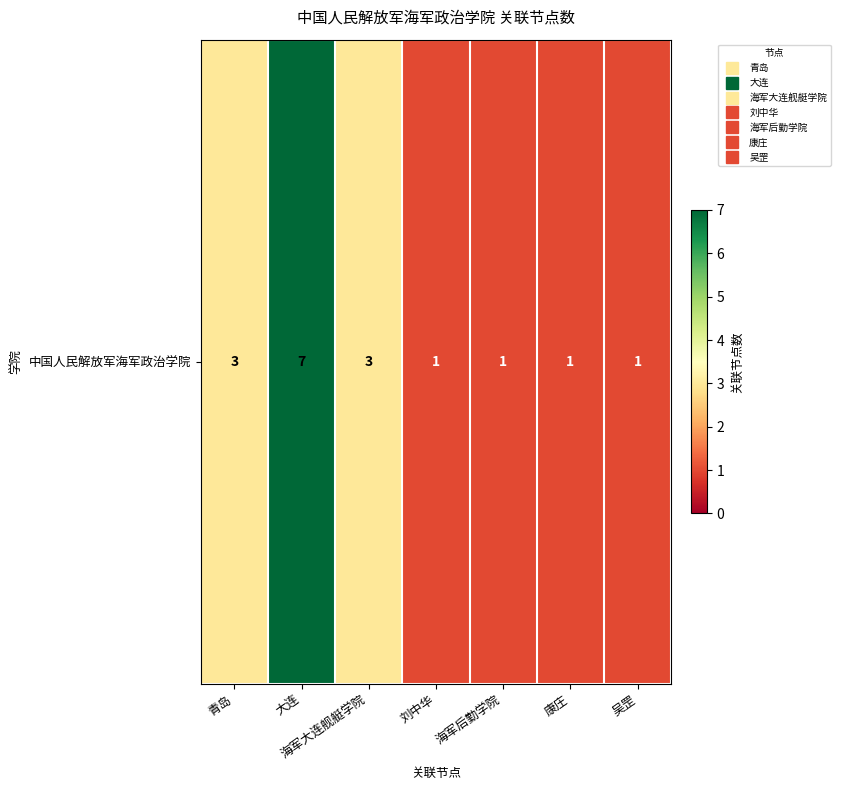

What is the maximum value shown in the chart?

7